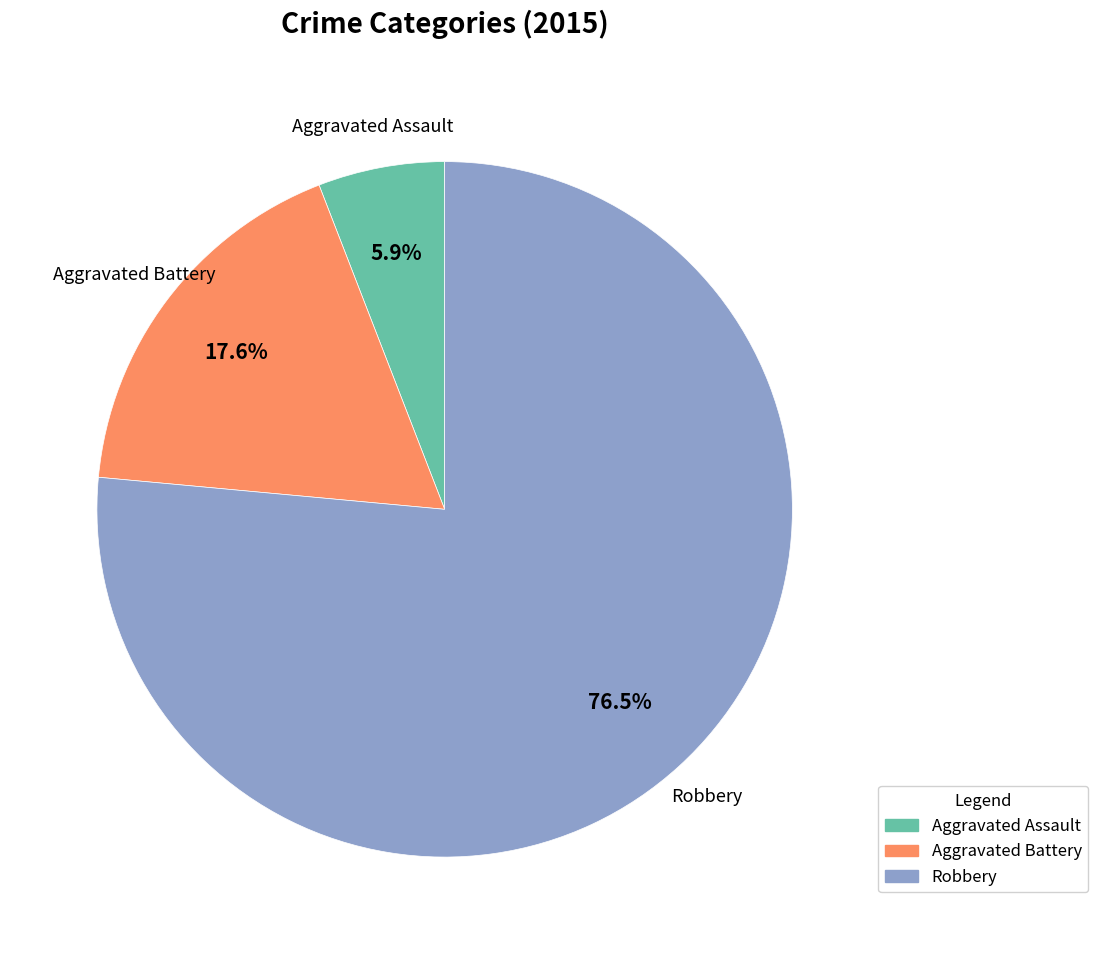

Which slice is the smallest?

Aggravated Assault